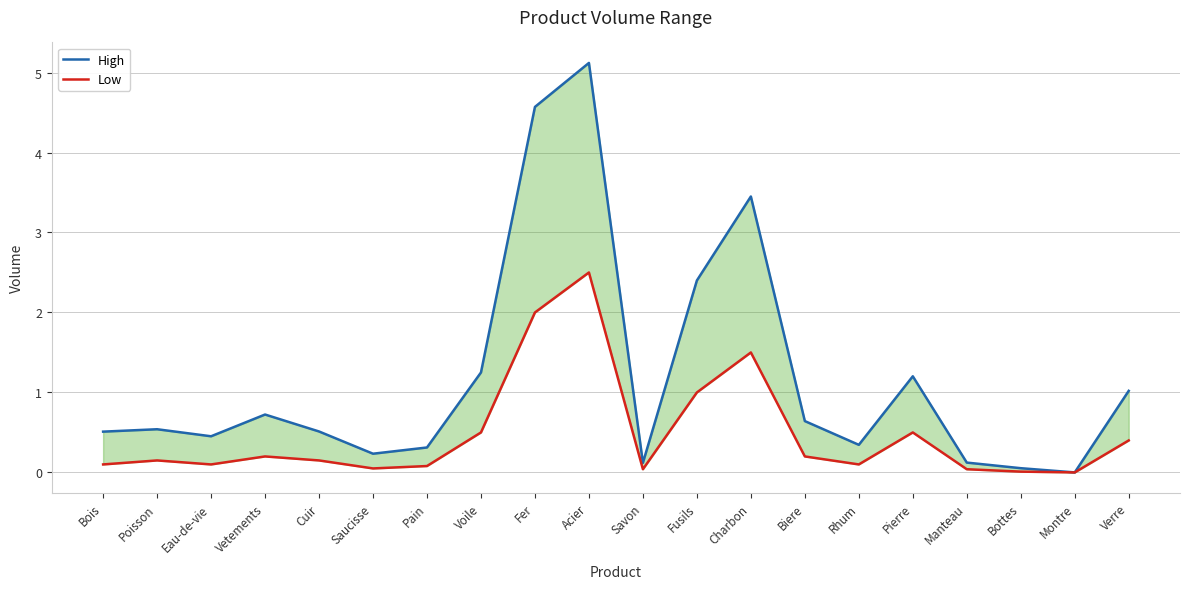

What is the sum of the High values at Cuir and Fusils?

2.9